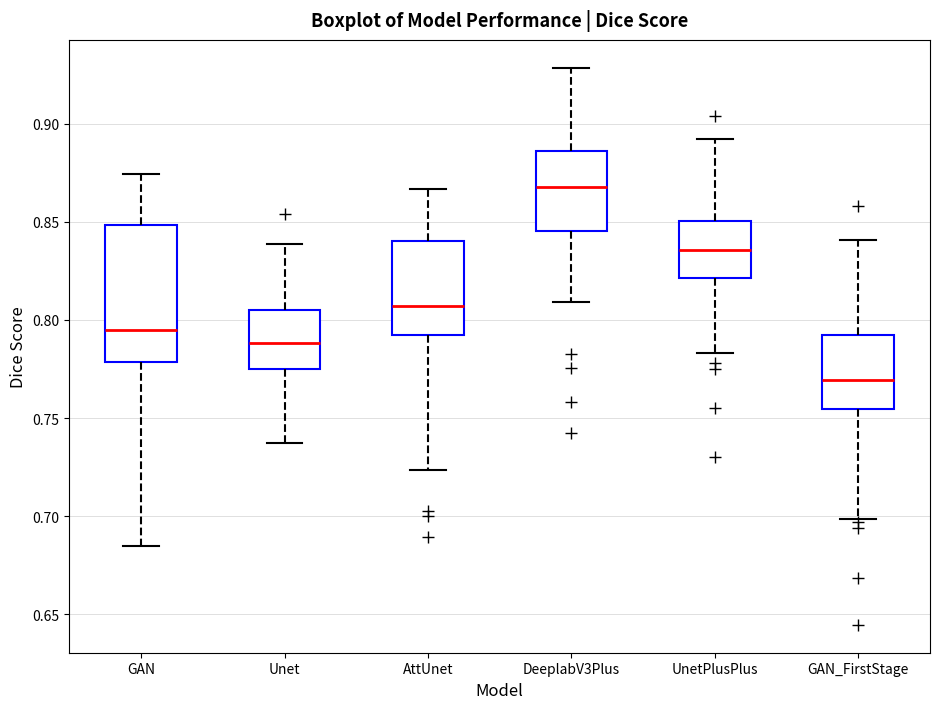

Comparing the boxes themselves (not the whiskers), which one is the tallest?

GAN